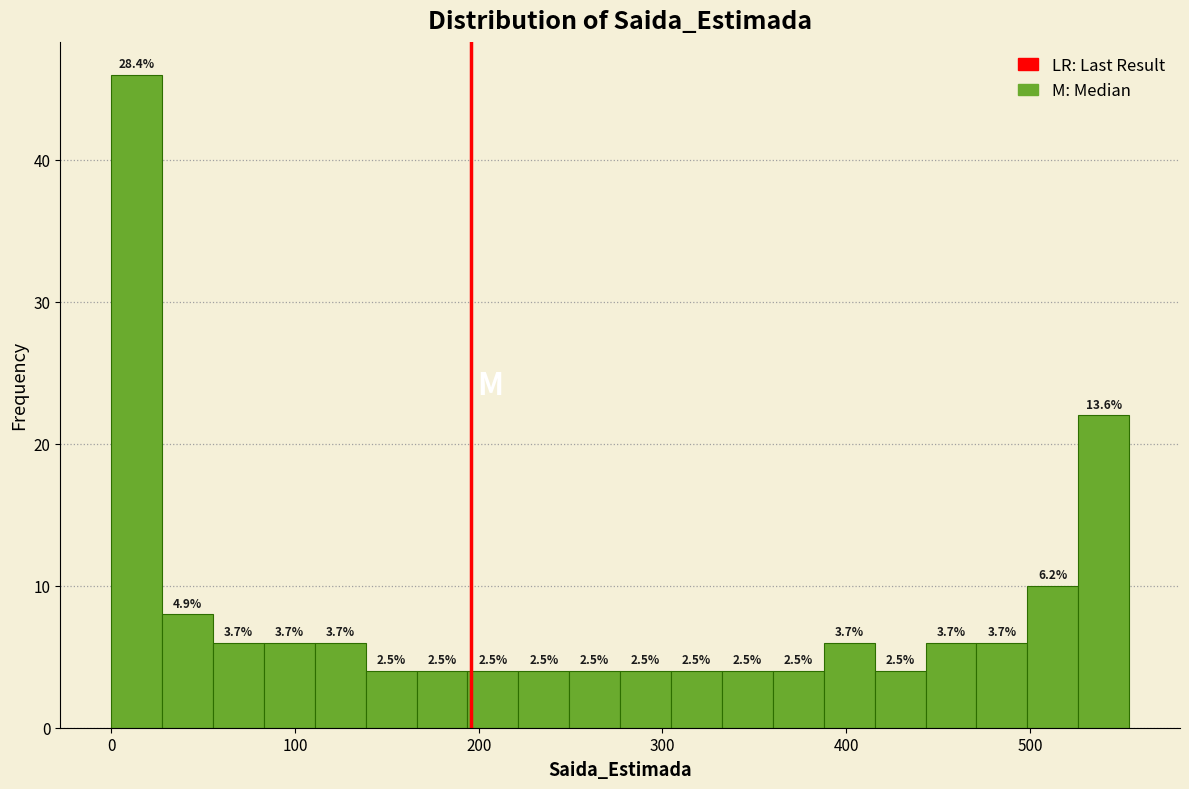

Read against the x-axis, roughly where is the centre of the tallest bar?

10